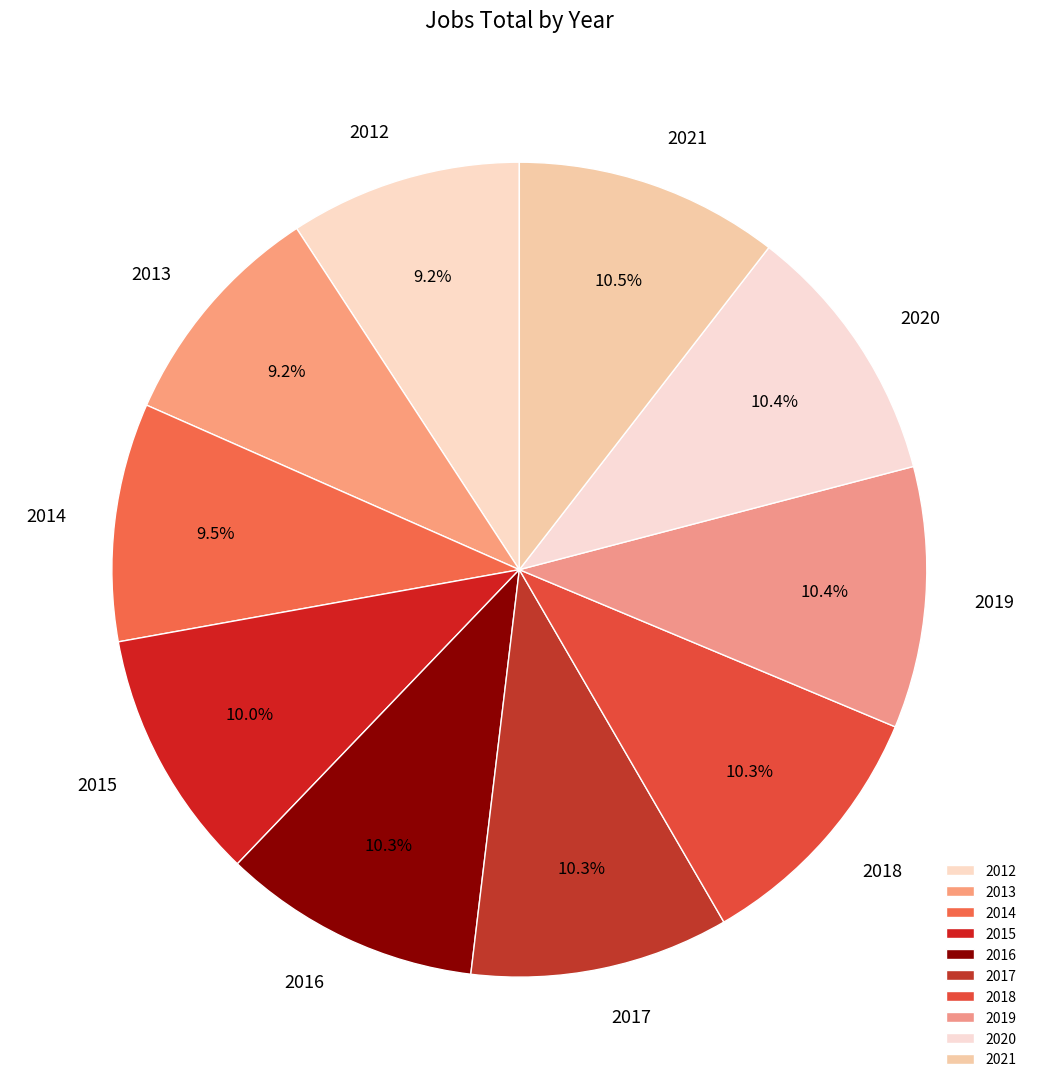

What percentage do 2012 and 2014 together represent?

18.7%